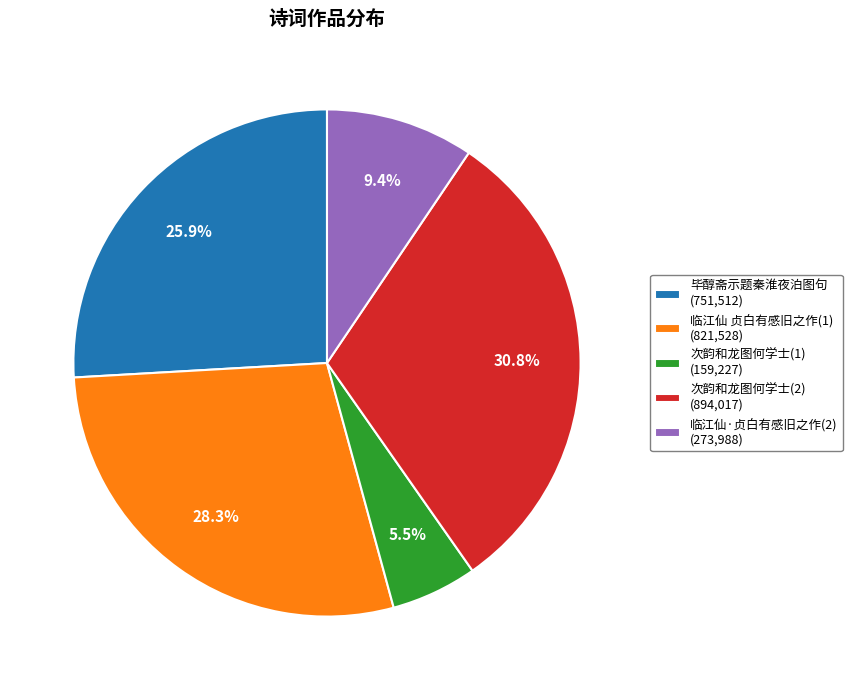

Is the sum of 临江仙·贞白有感旧之作(2) (273,988) and 临江仙 贞白有感旧之作(1) (821,528) greater than half?

No